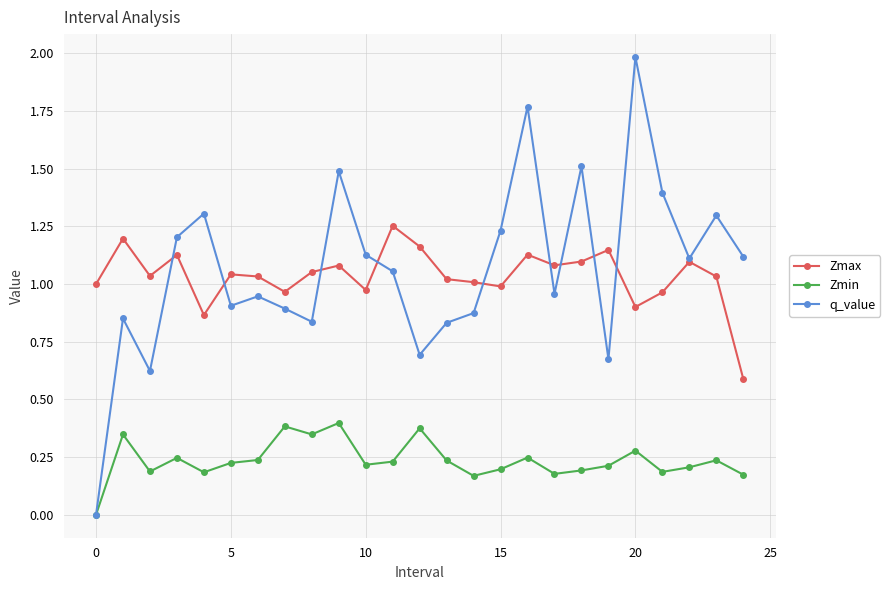

What is the greatest value displayed?

2.0